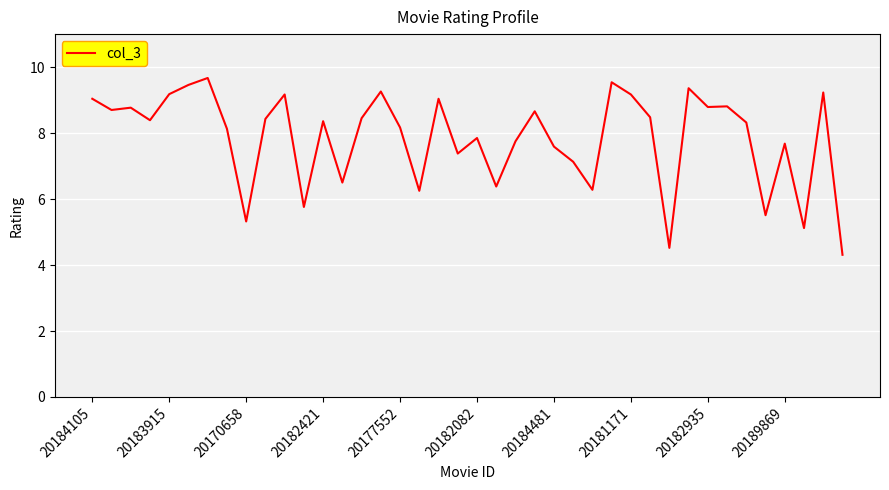

What is the sum of all values?

313.9